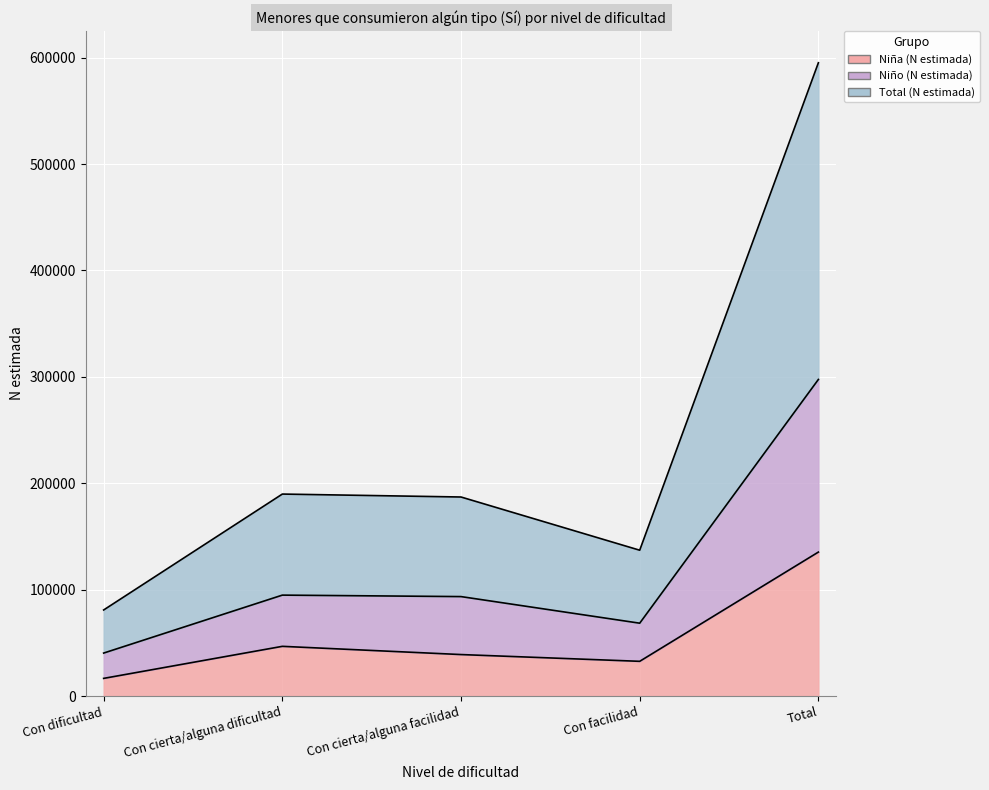

What is the label of the 3rd point from the left?

Con cierta/alguna facilidad